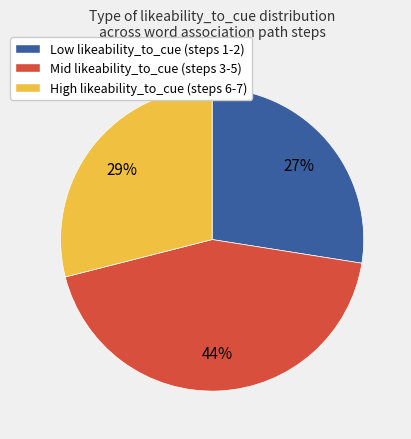

To the nearest percent, what percentage of the pie is Mid likeability_to_cue (steps 3-5)?

44%